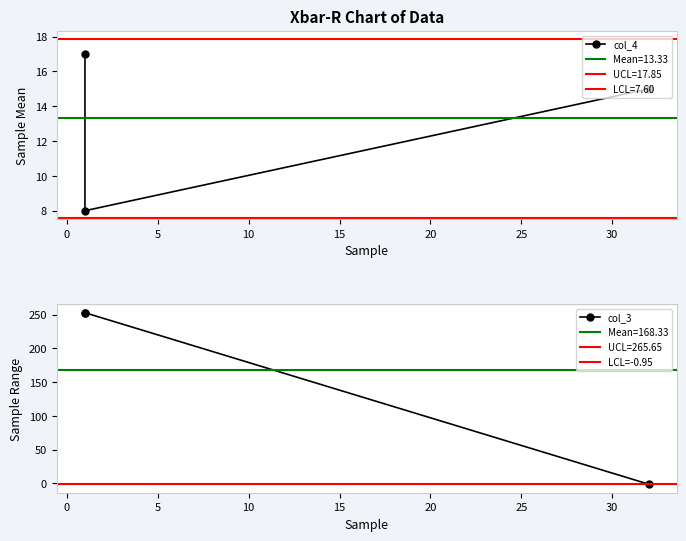

Is it true that col_4 equals 8 at 1?

True